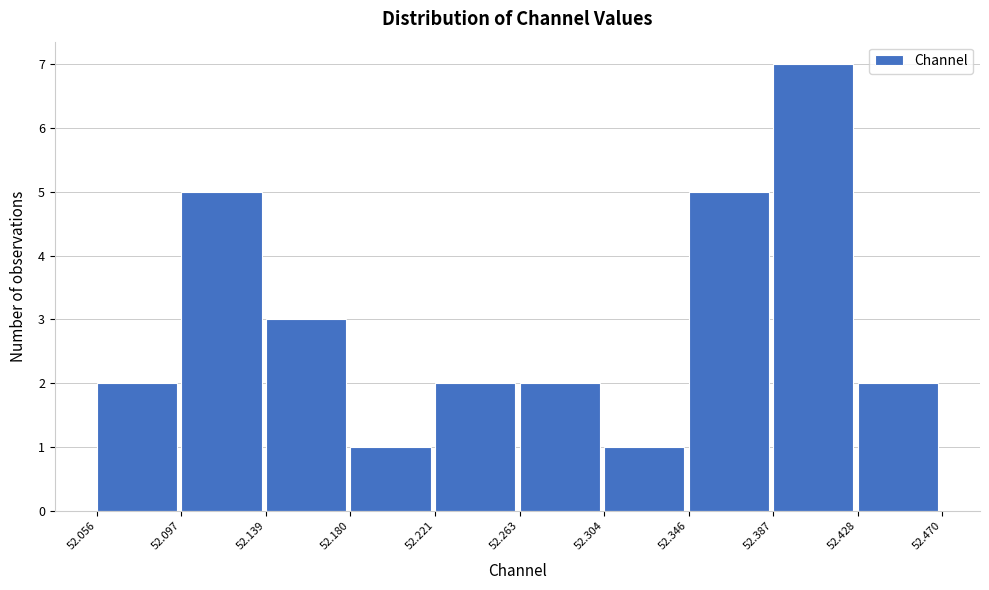

Reading left to right, transcribe this chart: for each bar, give the range it covers on the x-axis and its height. The values are not printed on the chart, so give them approximately, as read against the axis.

52.056 to 52.097: 2
52.097 to 52.139: 5
52.139 to 52.180: 3
52.180 to 52.221: 1
52.221 to 52.263: 2
52.263 to 52.304: 2
52.304 to 52.346: 1
52.346 to 52.387: 5
52.387 to 52.428: 7
52.428 to 52.470: 2